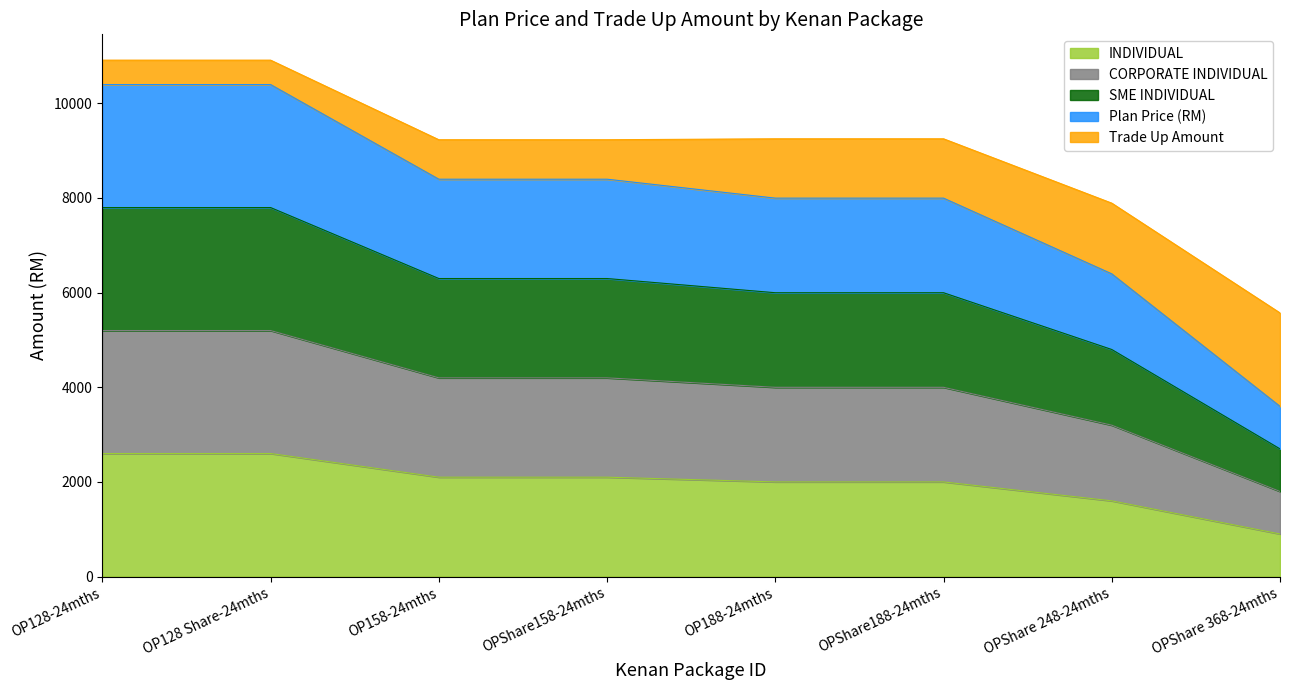

What is the difference between the maximum and second lowest values in the INDIVIDUAL series?

1000